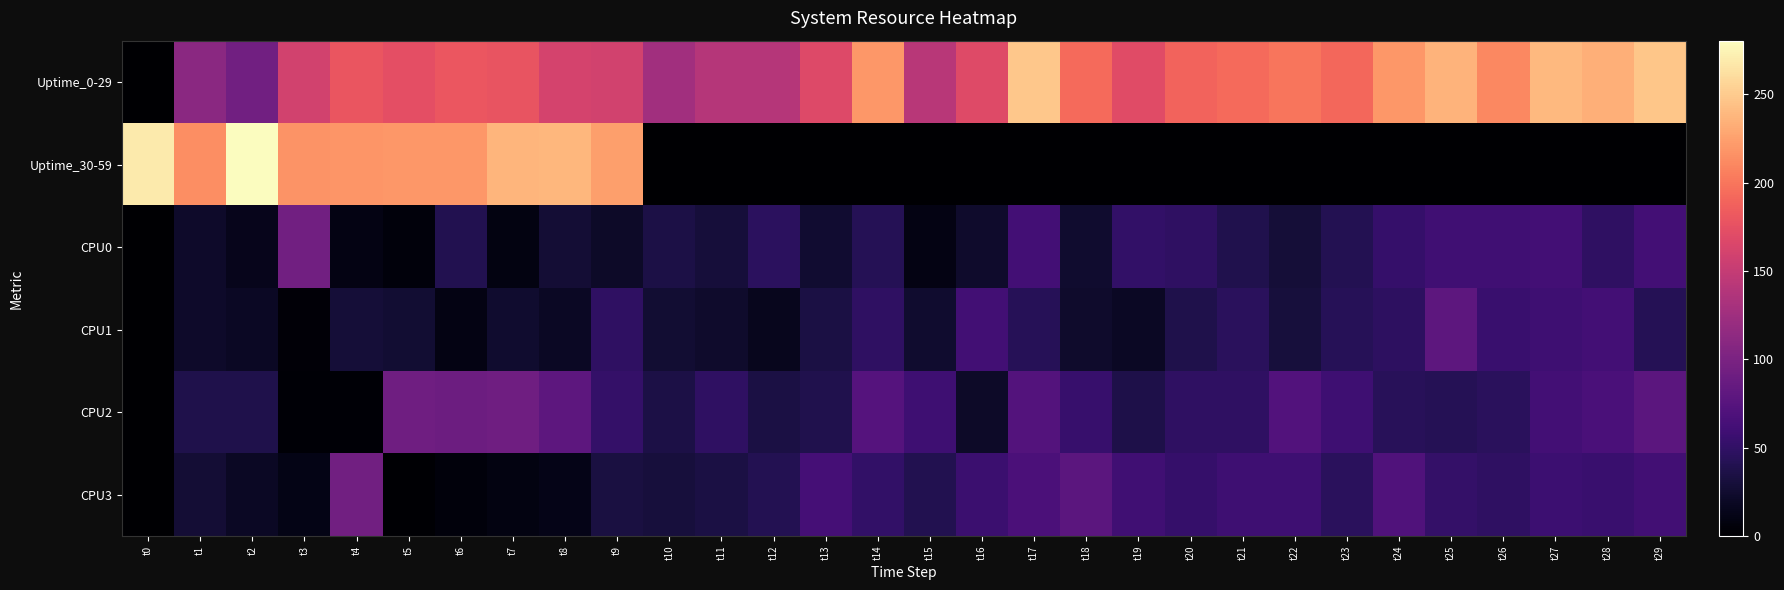

At which category does the chart reach its minimum across all series?

t0